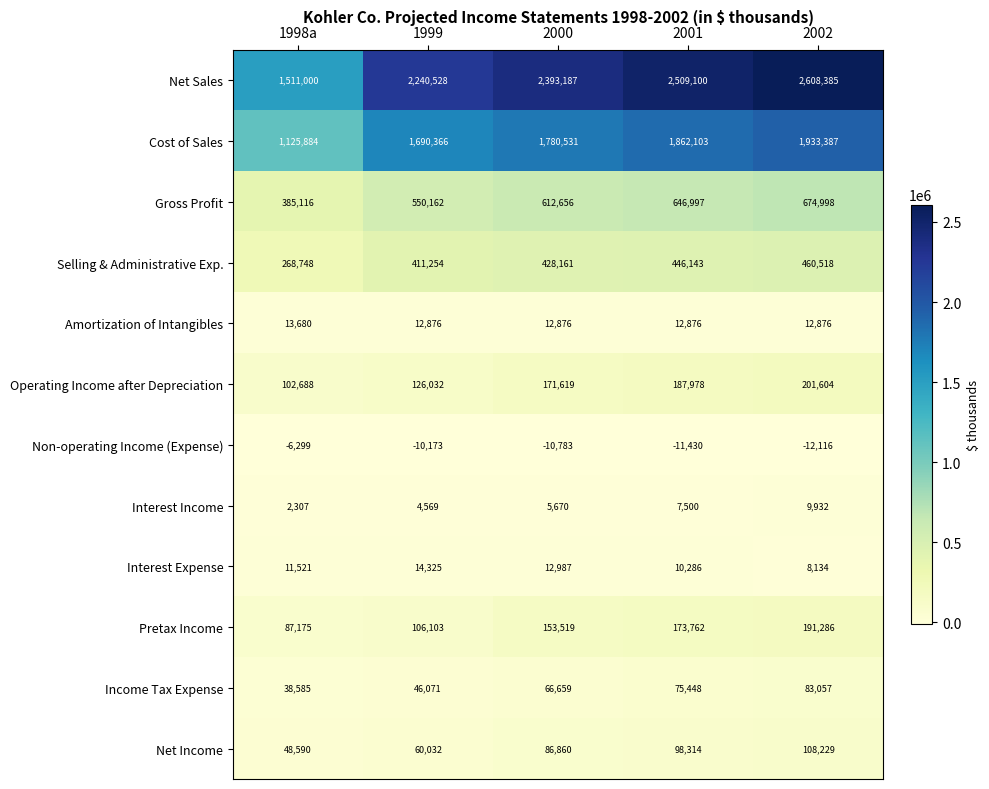

What is the average value of the Net Income series?

80405